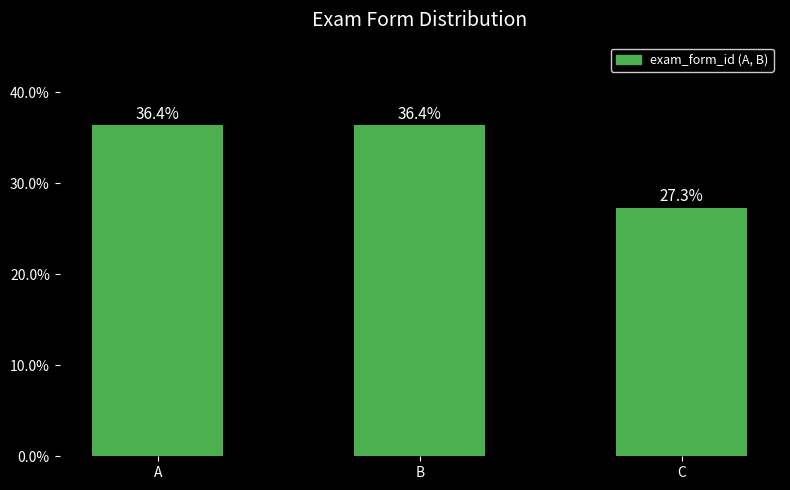

At which label does the data first exceed 36?

A